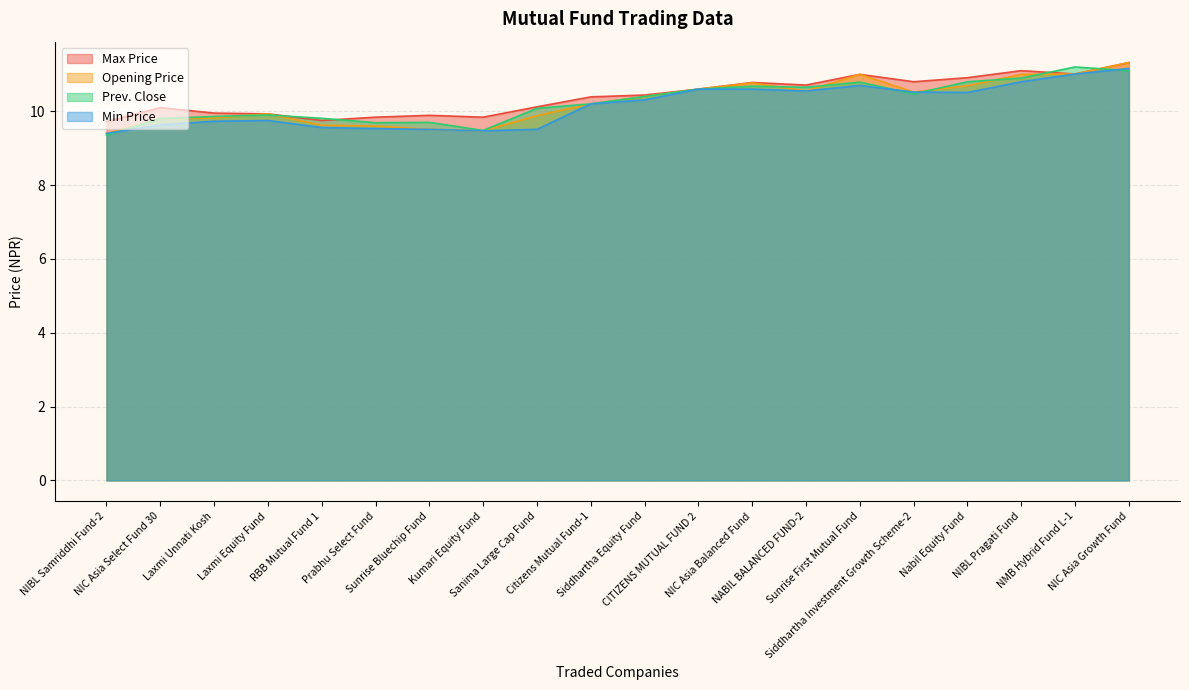

What is the difference between the Max Price values at NIBL Pragati Fund and Laxmi Unnati Kosh?

1.2